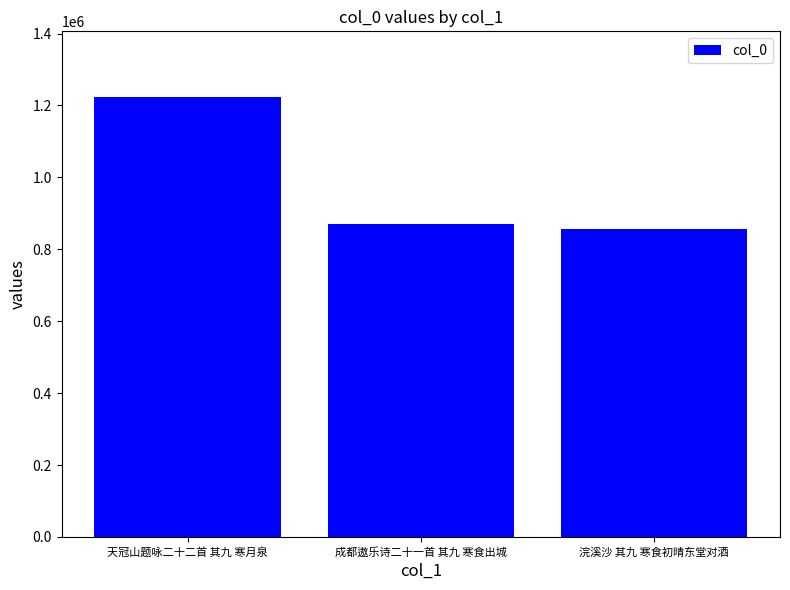

The value at 成都遨乐诗二十一首 其九 寒食出城 is 1316883. True or false?

False